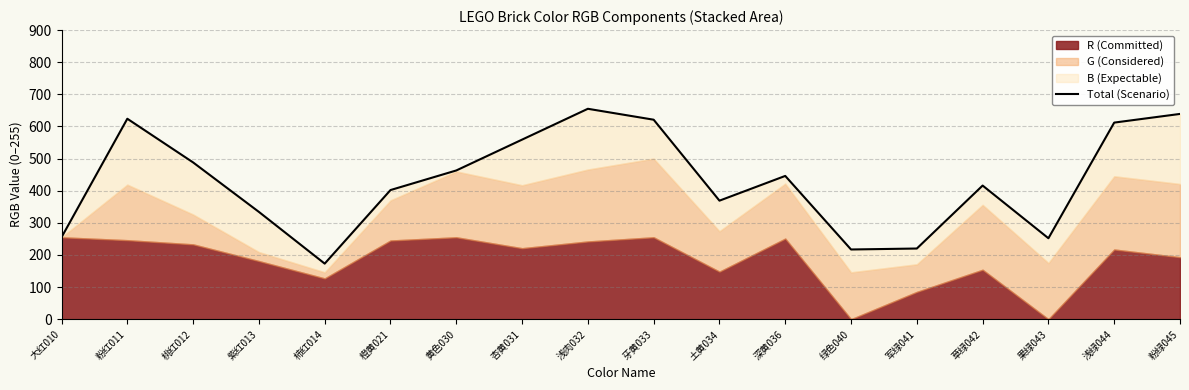

What is the change in value from 紫红013 to 粉绿045?

+305